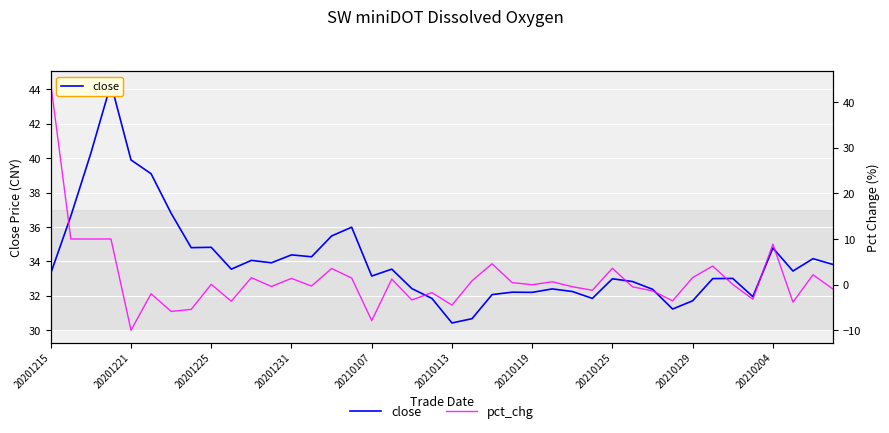

True or false: pct_chg and close cross at least once.

True